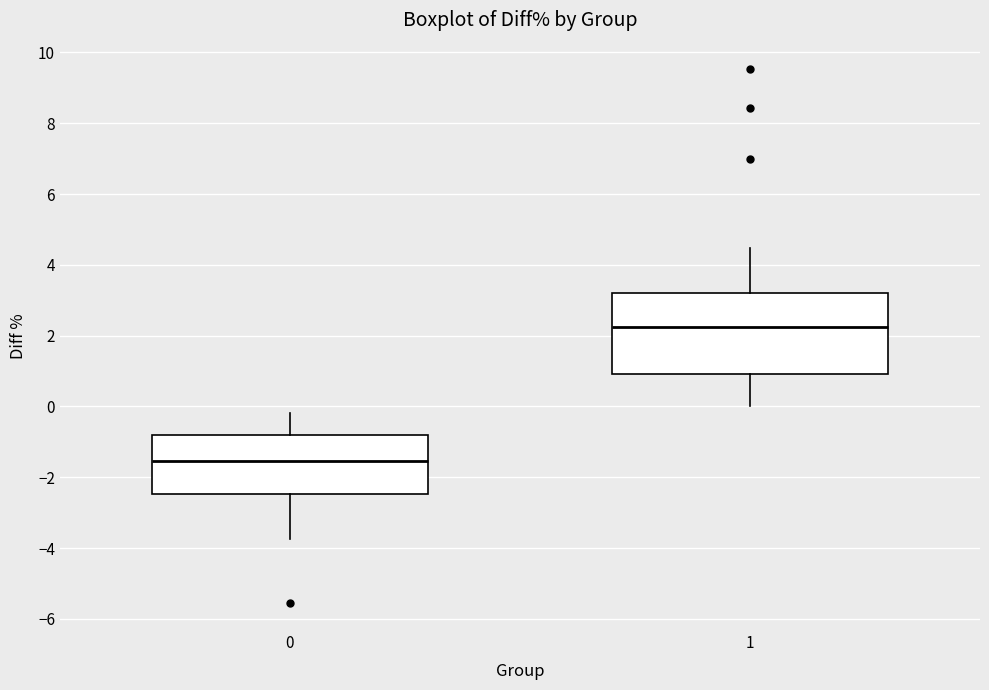

Which box is the tallest, from its lower edge to its upper edge?

1